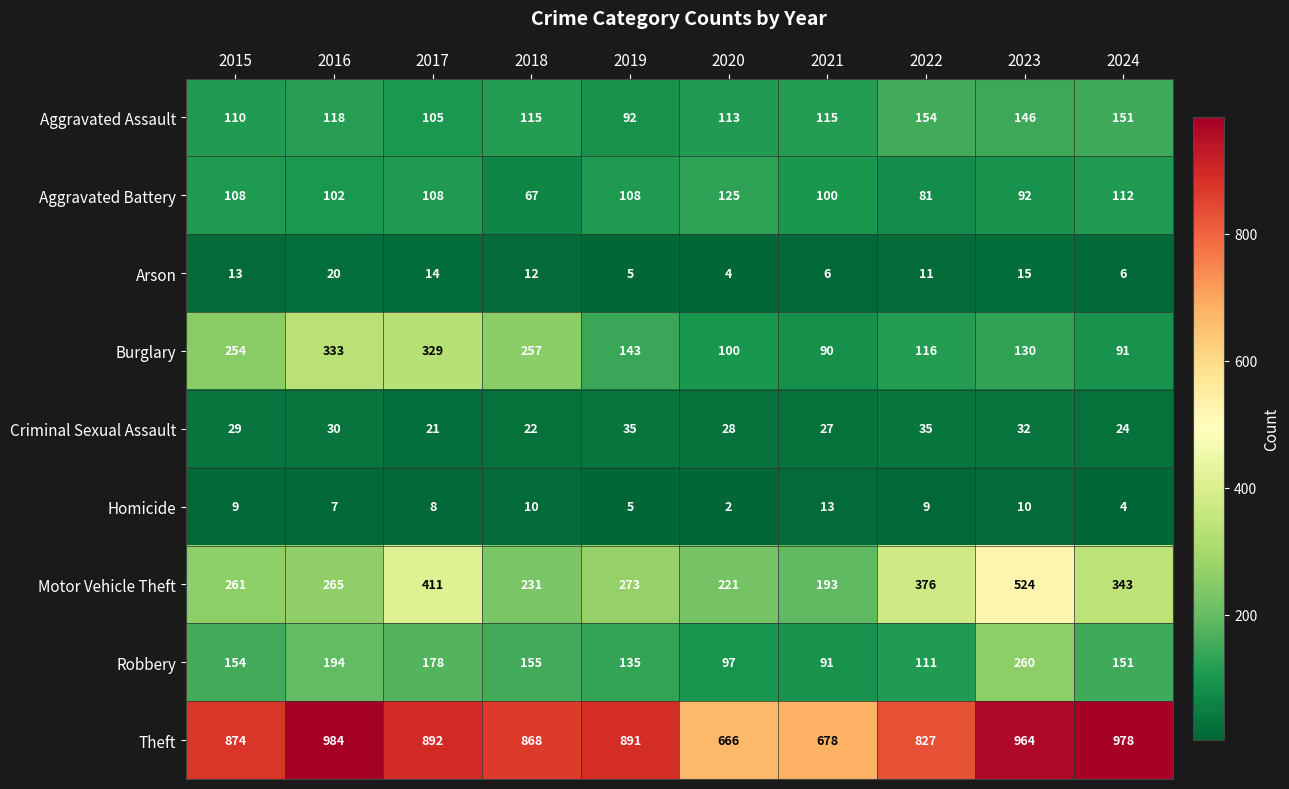

Which label corresponds to the largest value in the chart?

2016